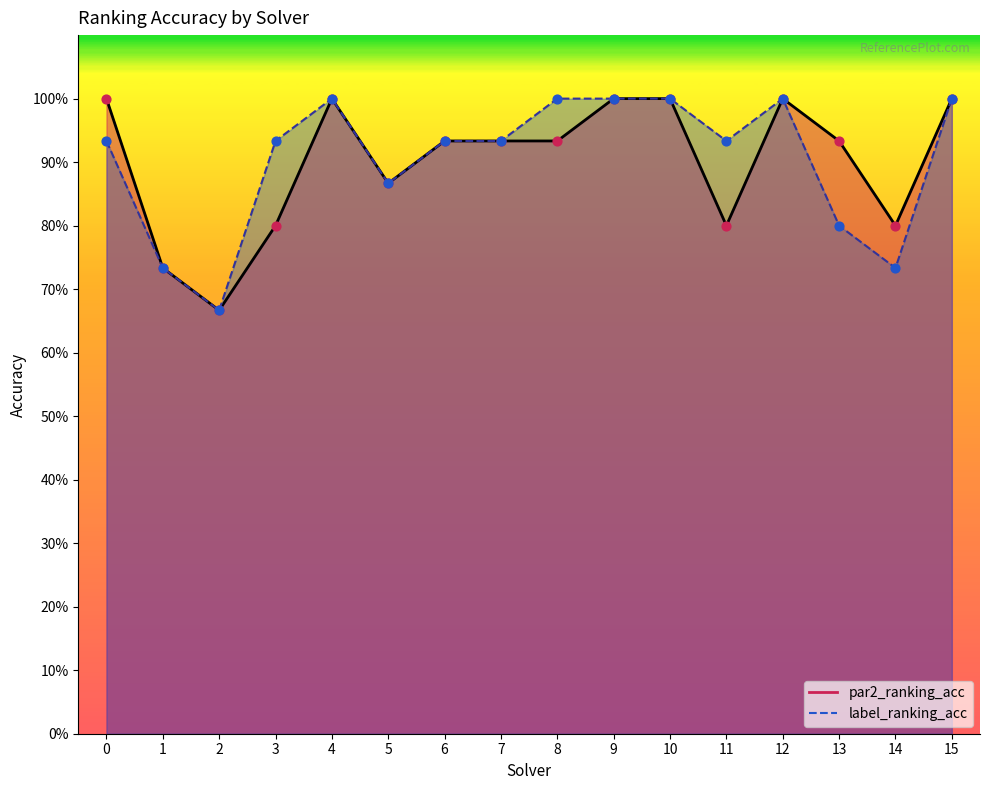

Which series contains the lowest Y value?

par2_ranking_acc